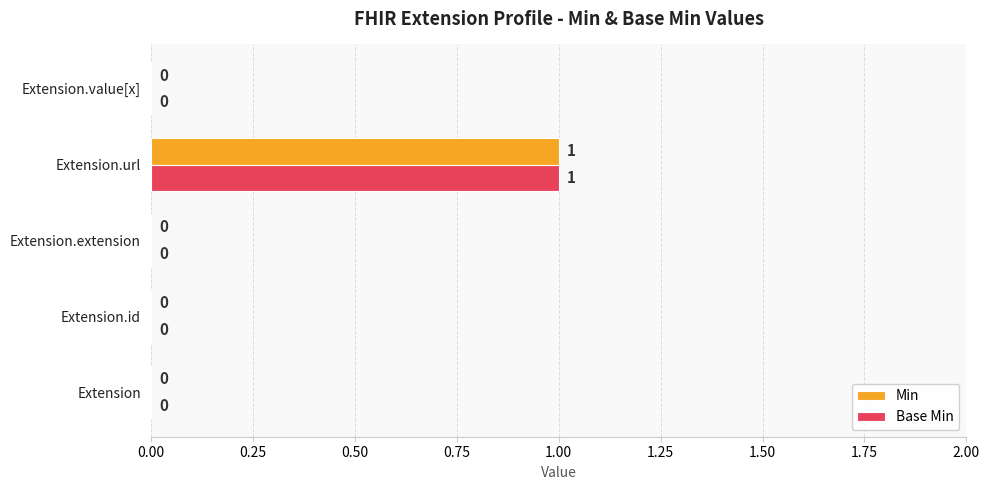

What is the sum of all Min values?

1